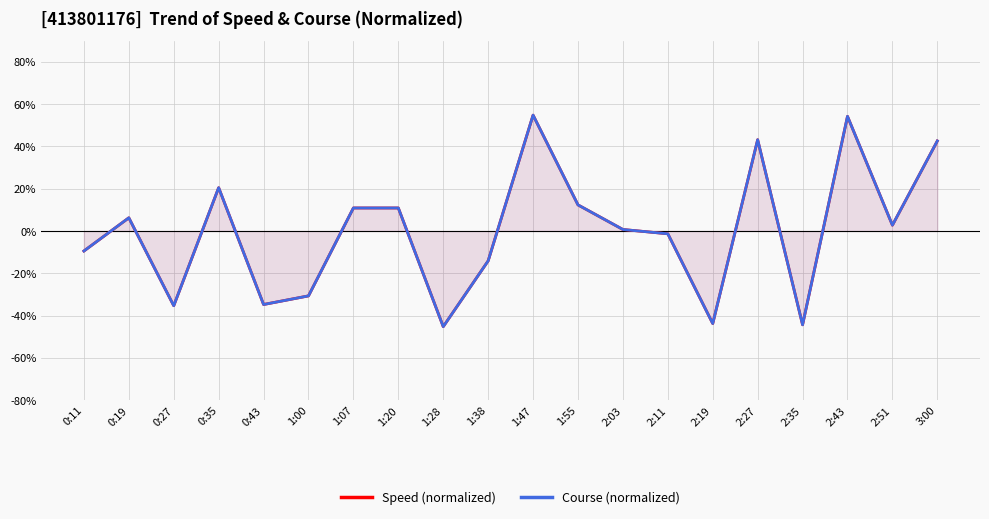

At which category is the sum across all series the highest?

1:47